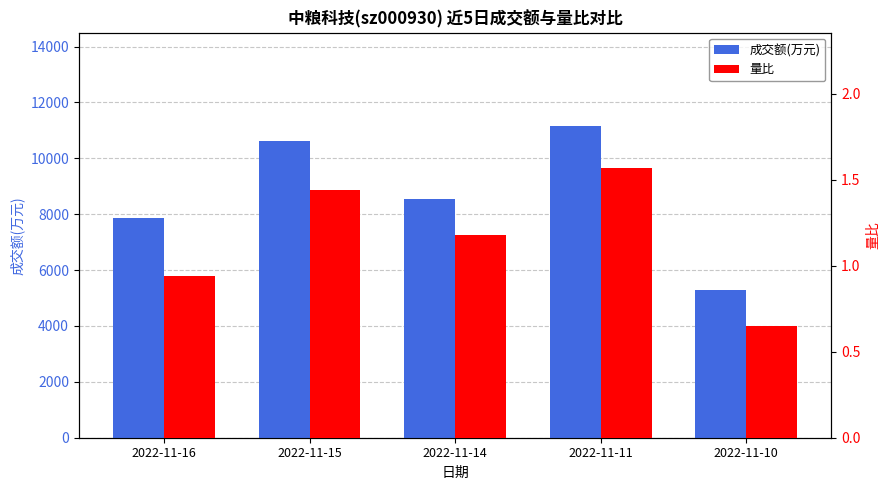

At which category is the sum across all series the highest?

2022-11-11